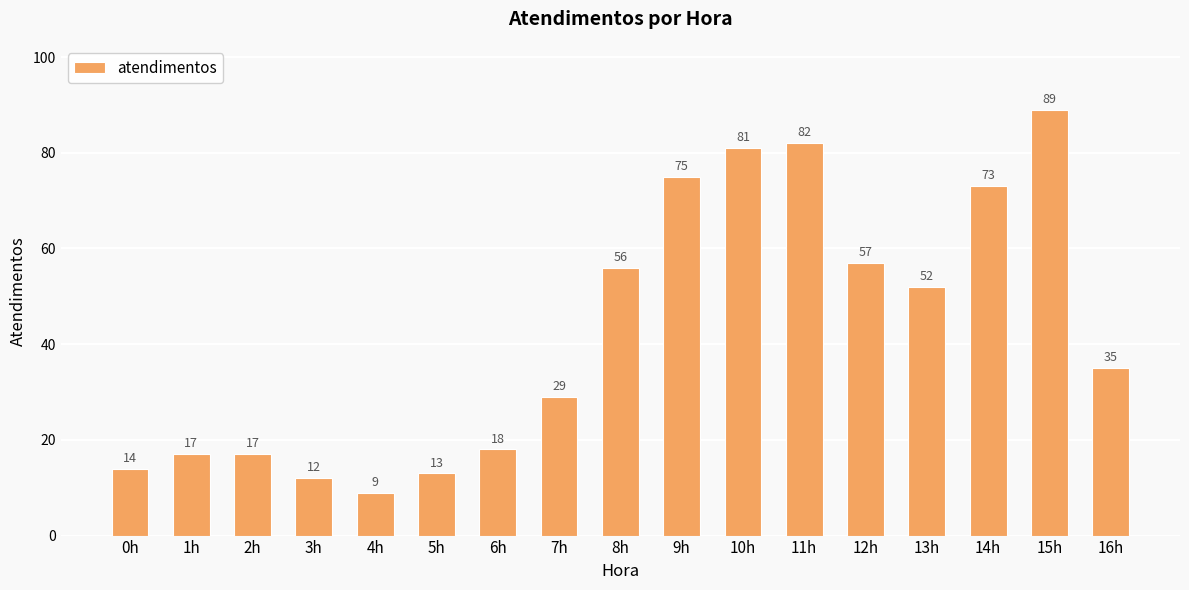

Which label corresponds to the largest value in the chart?

15h